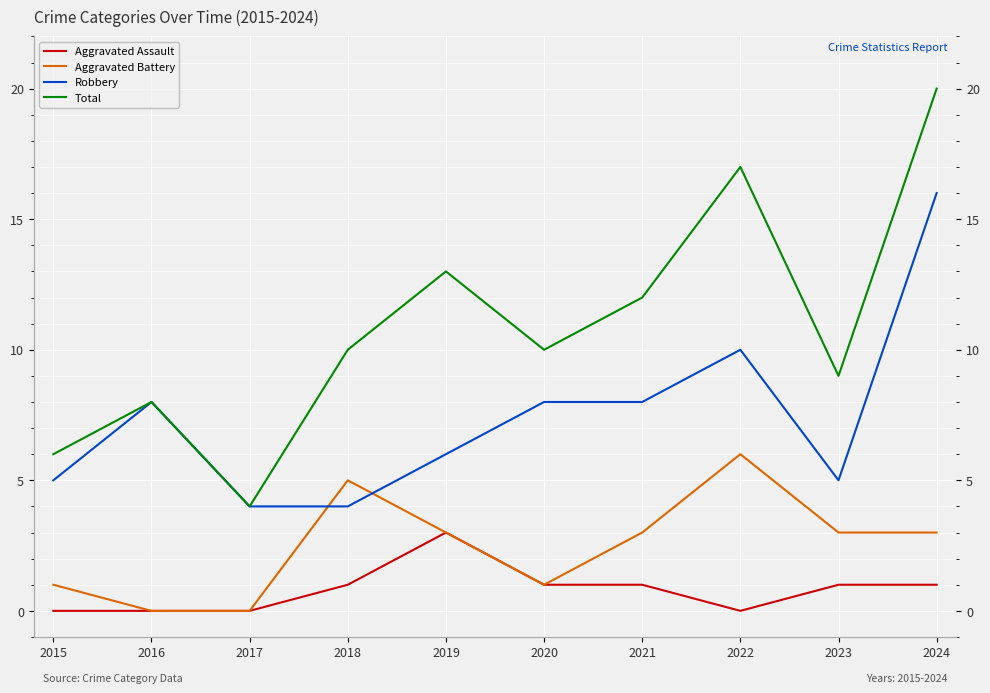

What is the value of the Total point at the 3rd from the left?

4